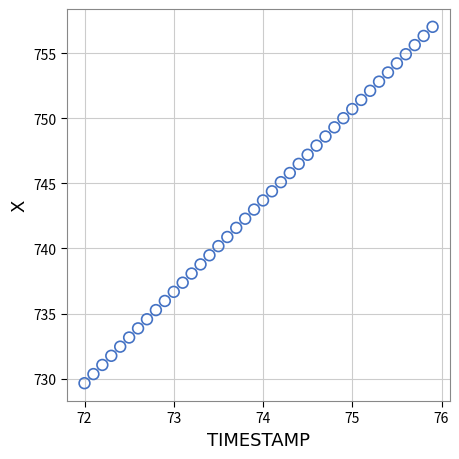

What is the range of X values (max minus min)?

3.9